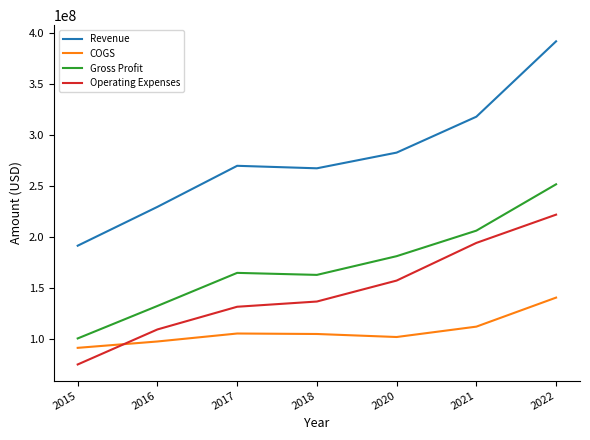

At which label is Revenue closest to 291784000?

2020